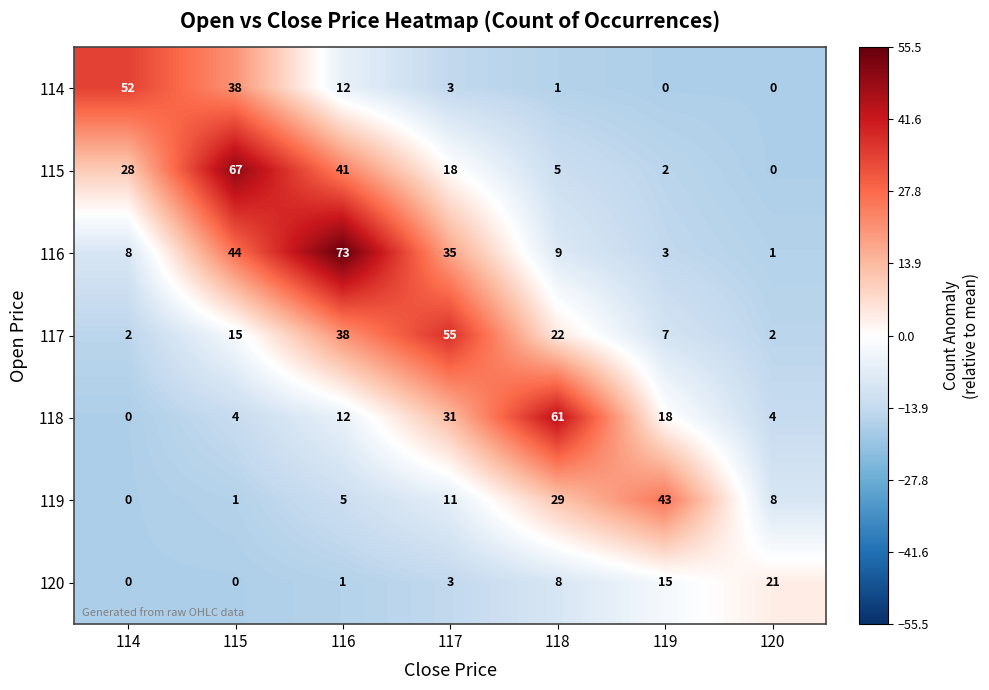

Which category has the highest value in the 117 series?

117